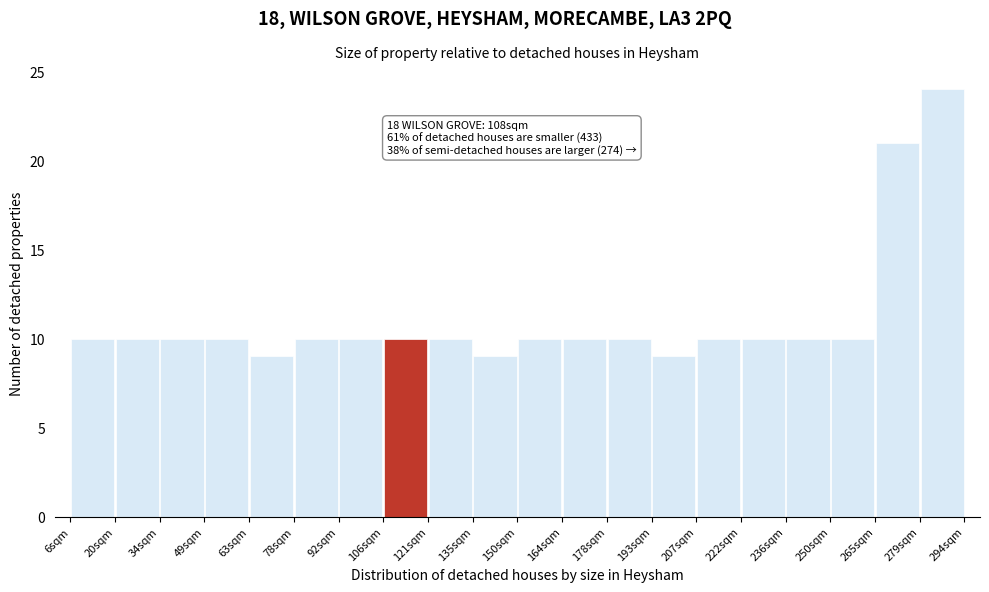

Over which range of the x-axis is the bar tallest?

279.6 to 294.0